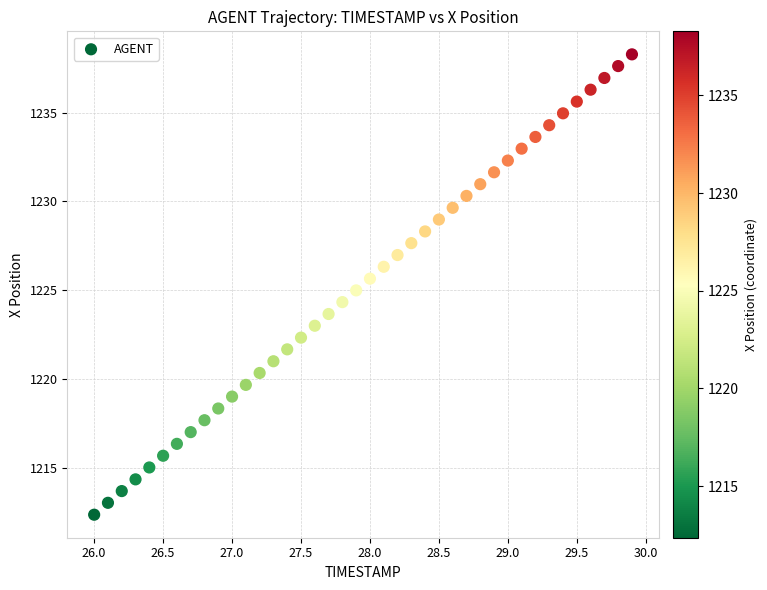

What is the range of X values (max minus min)?

3.9